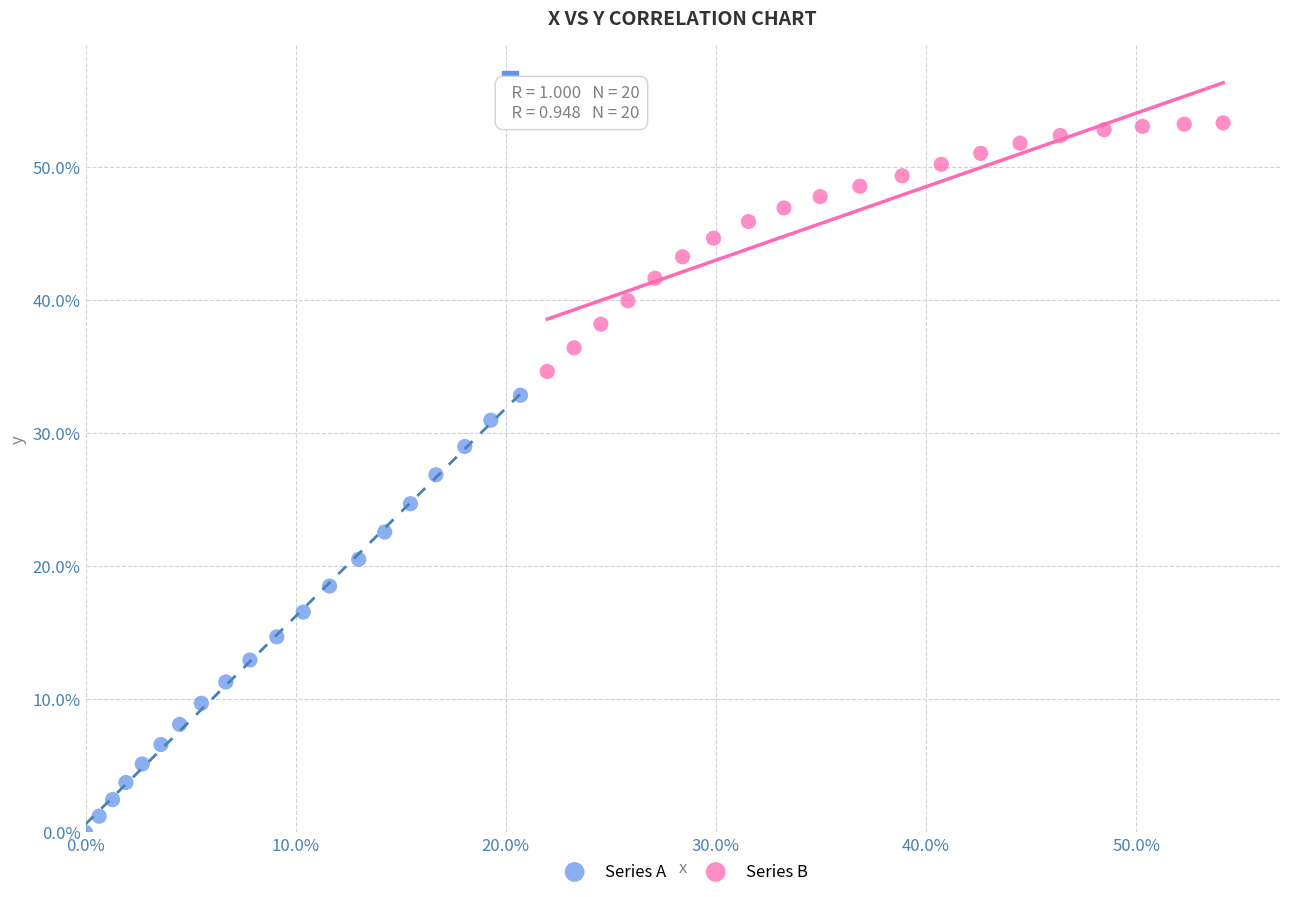

Which series has the largest Y range (max minus min)?

Series A